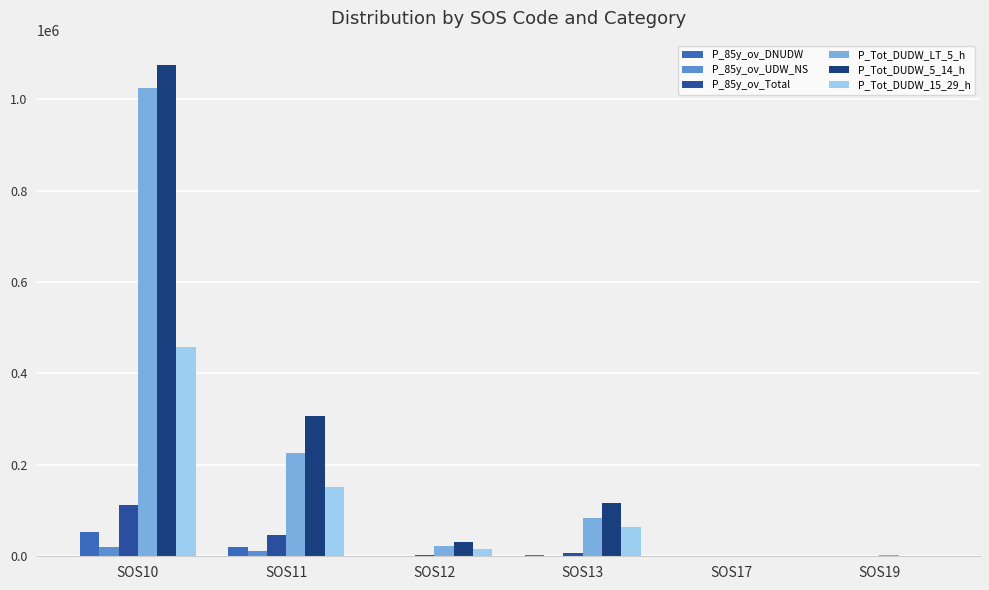

Reading left to right, extract all data points from this chart.

P_85y_ov_DNUDW: 52653	20379	1291	2629	5	41
P_85y_ov_UDW_NS: 19965	10522	598	1572	0	26
P_85y_ov_Total: 111515	45558	2974	7371	10	78
P_Tot_DUDW_LT_5_h: 1025297	225951	22073	84324	23	1976
P_Tot_DUDW_5_14_h: 1074494	306441	31656	116972	36	1606
P_Tot_DUDW_15_29_h: 457321	151843	17012	64114	19	620